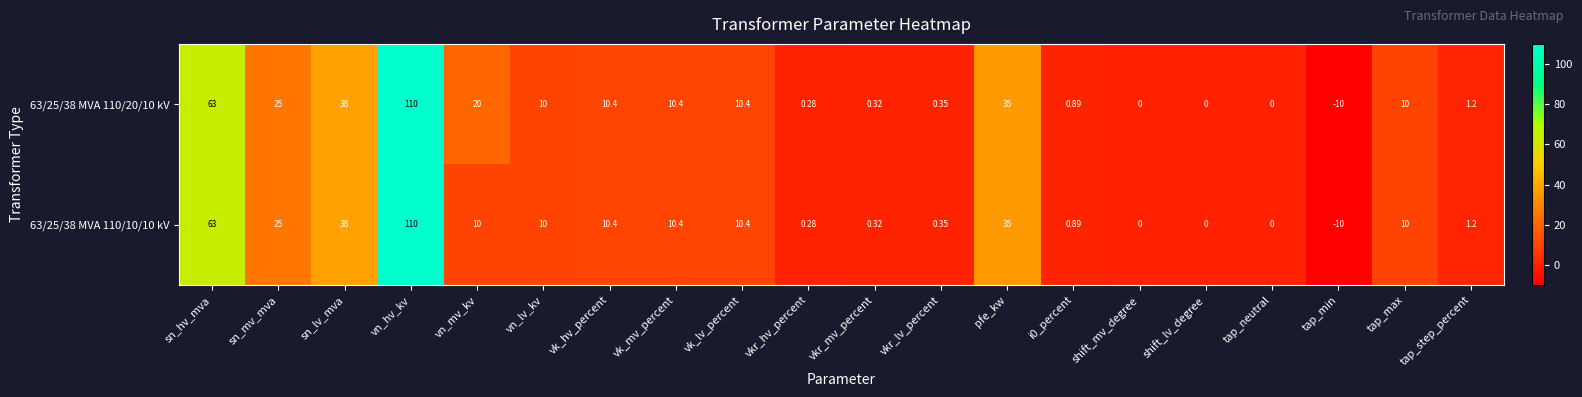

What is the minimum value shown in the chart?

-10.0